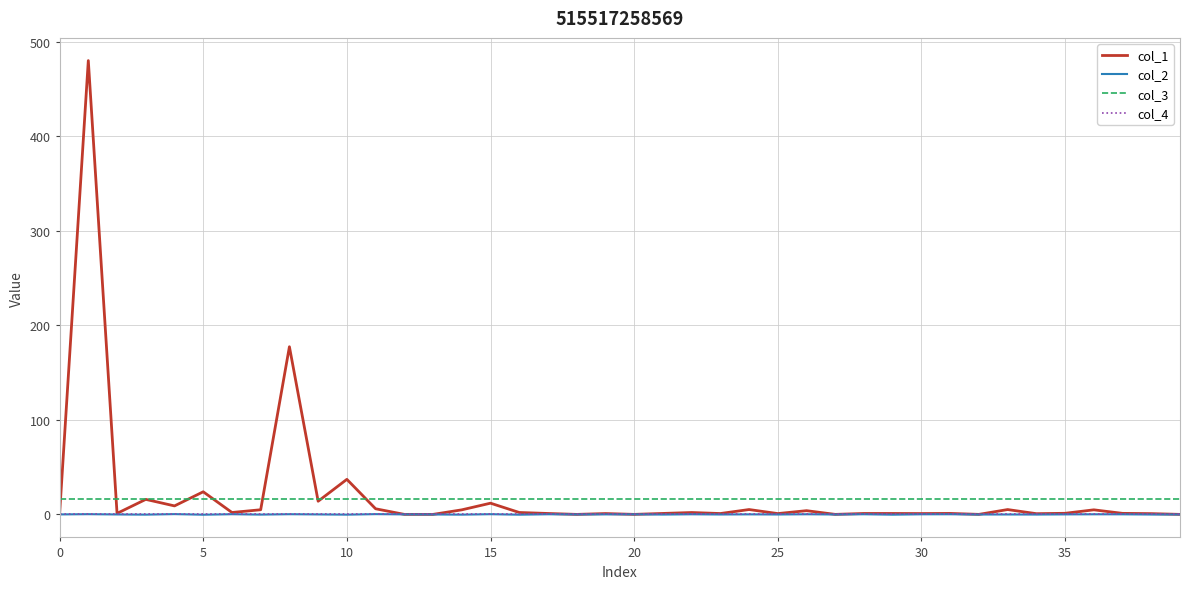

Which series has the widest spread of values?

col_1